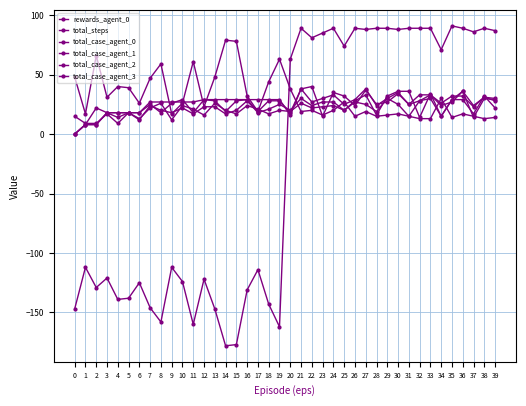

How many series are shown in this chart?

6